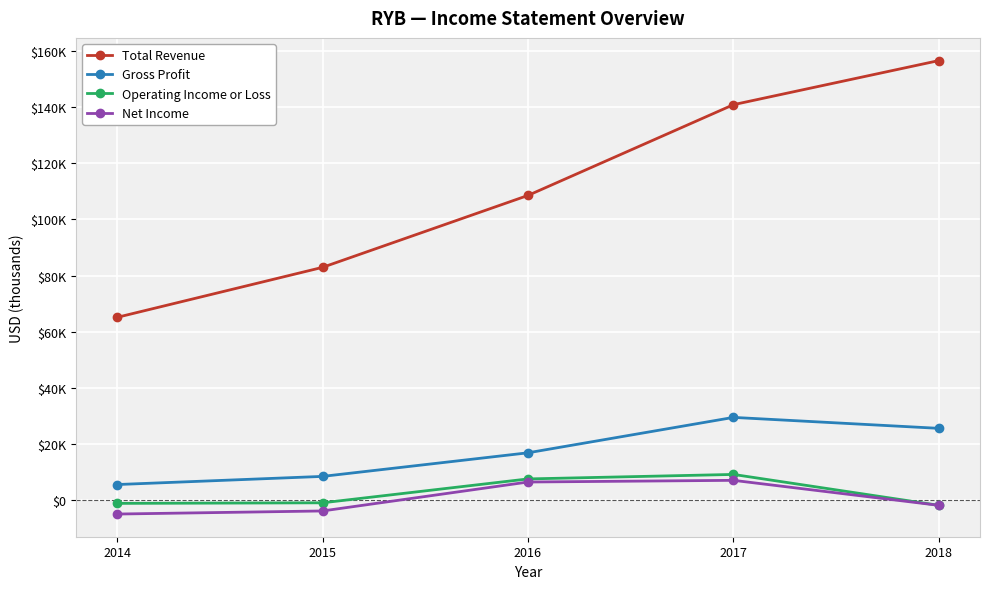

Does the chart display data point markers on the line(s)?

Yes